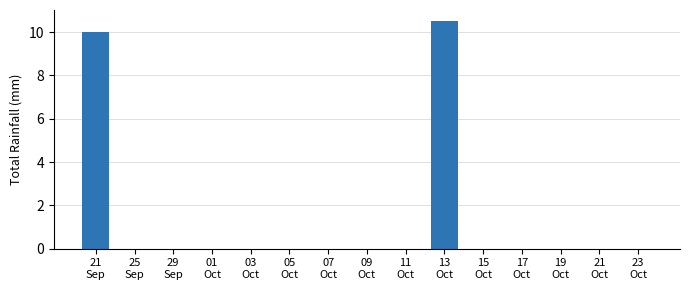

What is the maximum value shown in the chart?

10.5